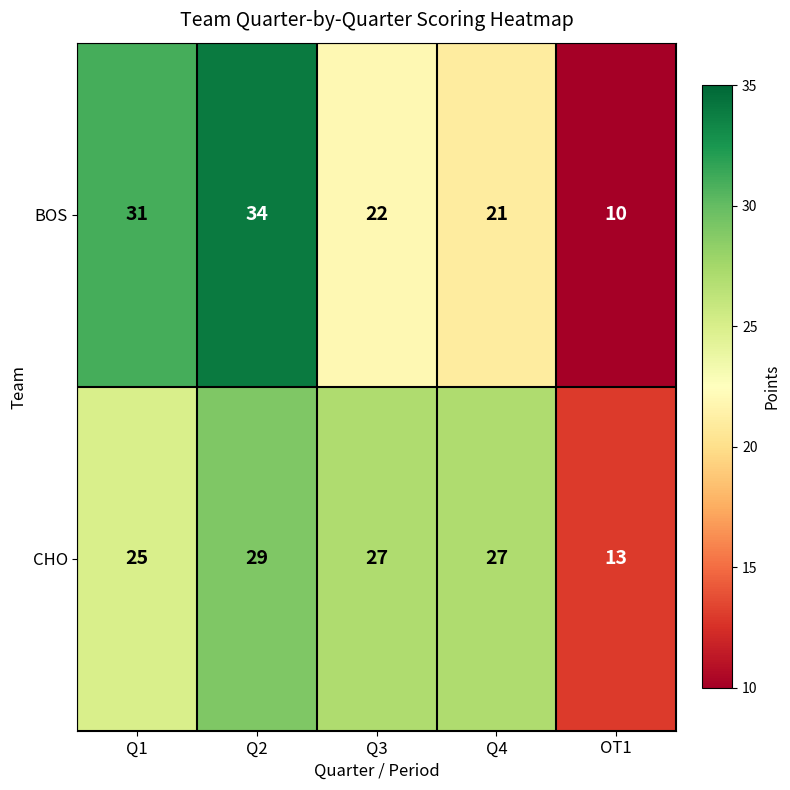

What is the sum of all BOS values?

118